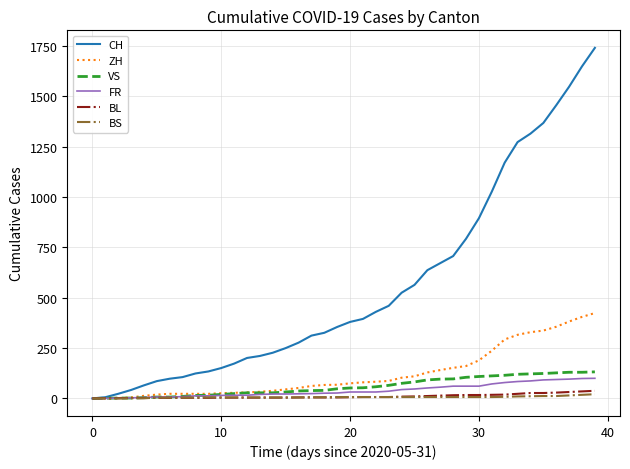

What is the greatest value displayed?

1741